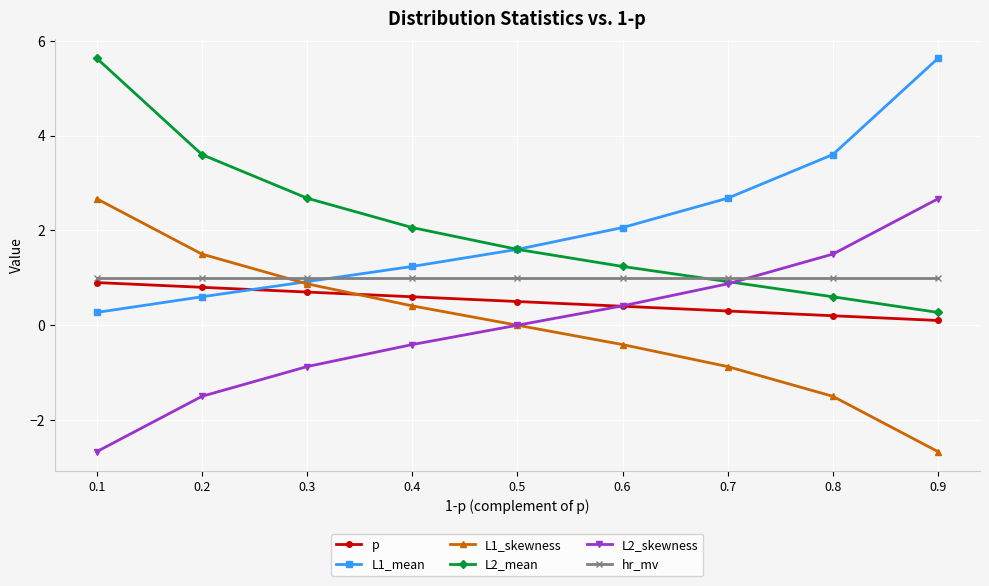

The value of L2_mean at 0.2 is 1.5. True or false?

False